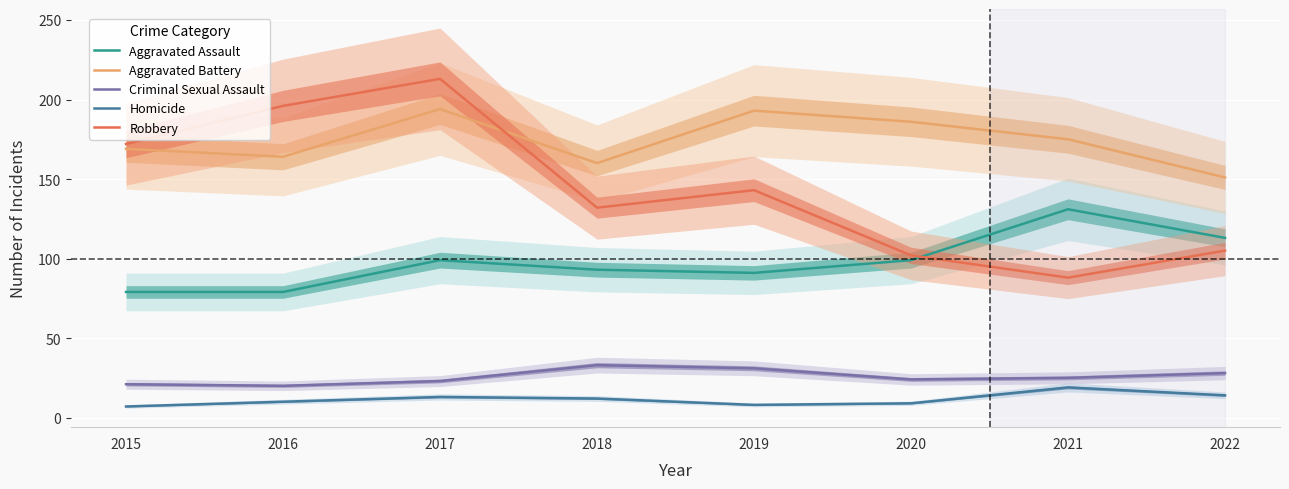

Reading right to left, what are all the values shown in this chart?

Aggravated Assault: 113	131	99	91	93	99	79	79
Aggravated Battery: 151	175	186	193	160	194	164	169
Criminal Sexual Assault: 28	25	24	31	33	23	20	21
Homicide: 14	19	9	8	12	13	10	7
Robbery: 105	88	102	143	132	213	196	172